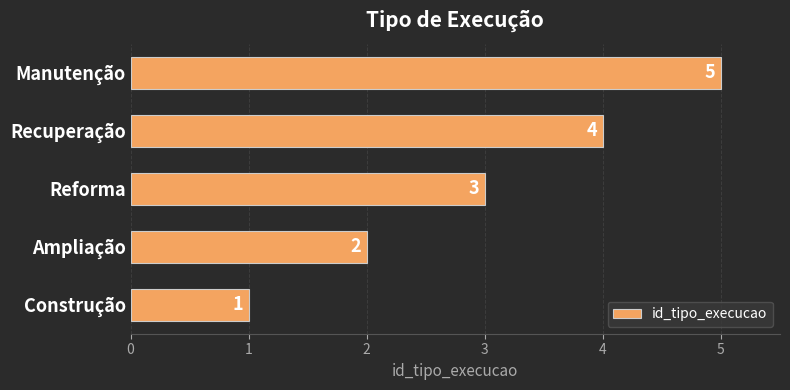

What is the change in value from Construção to Recuperação?

+3